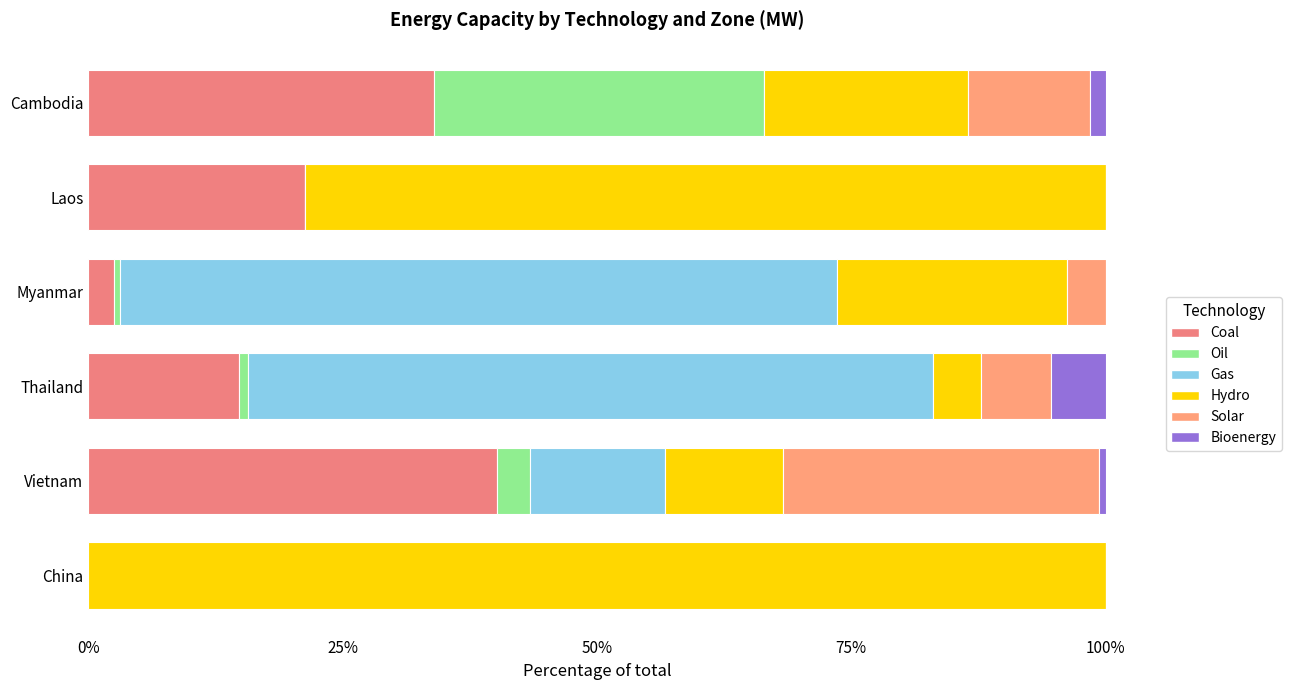

How many data points does each series have?

6